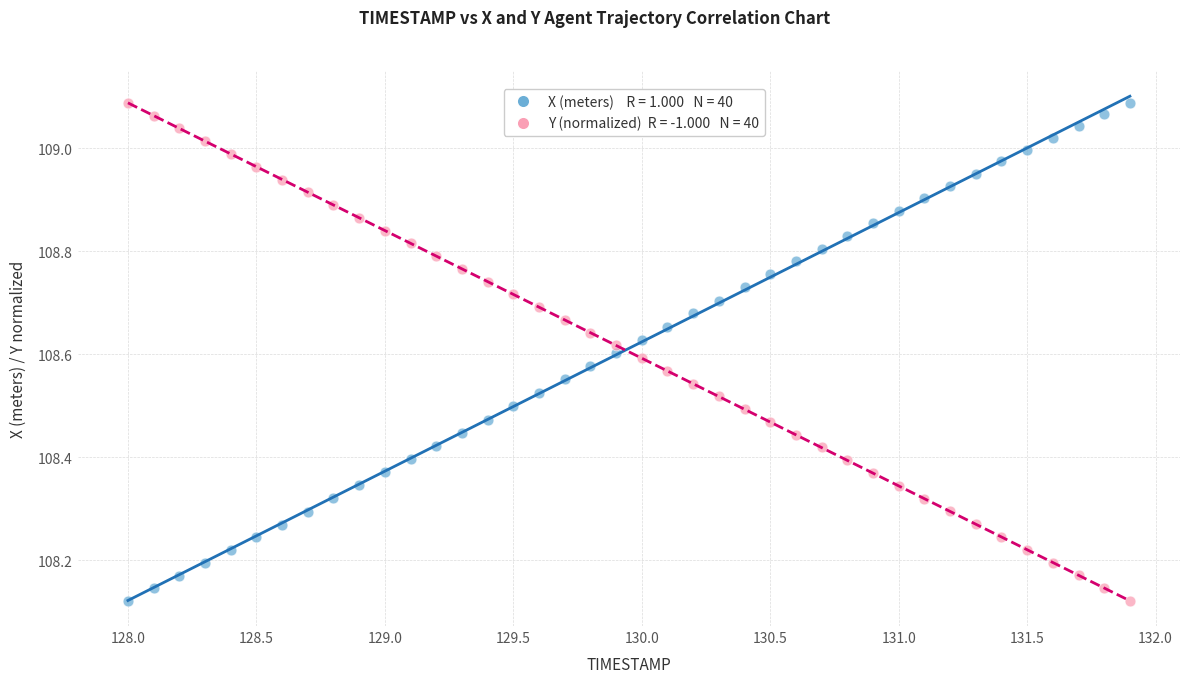

Across all data points, what is the range of Y values (max minus min)?

1.0